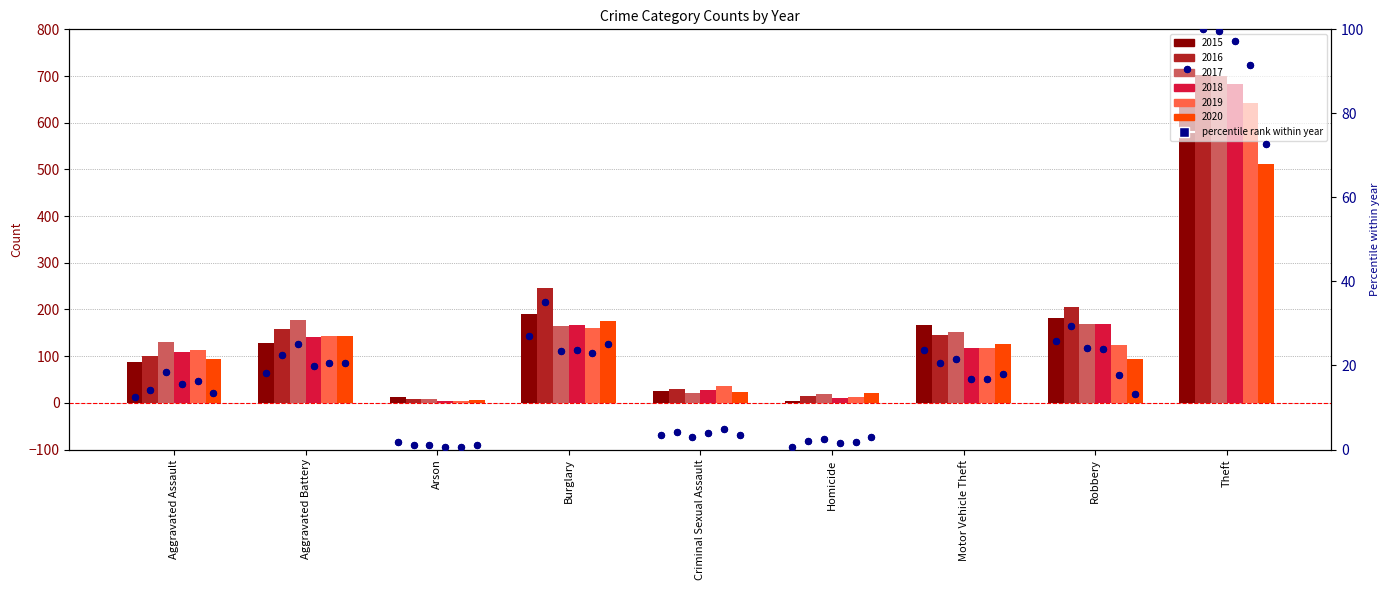

Which has a higher value, Arson or Theft?

Theft